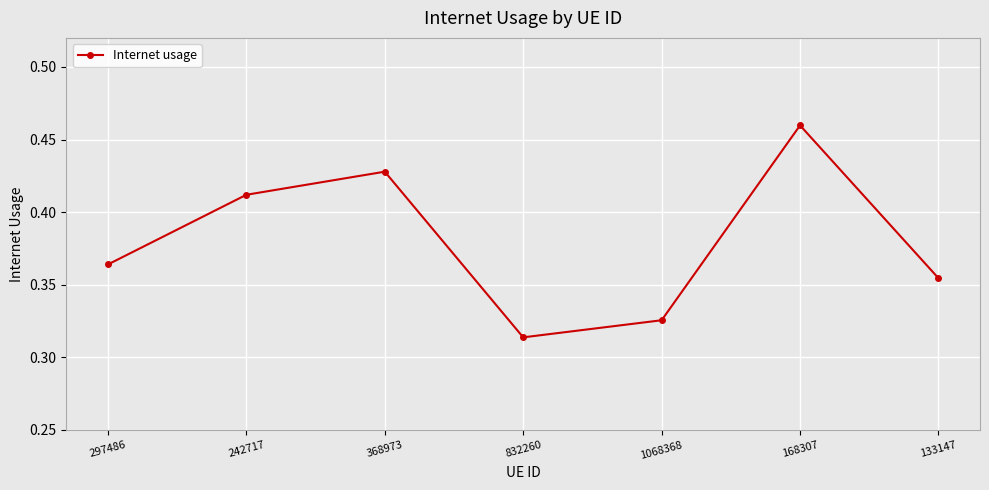

Where is the first local minimum?

832260